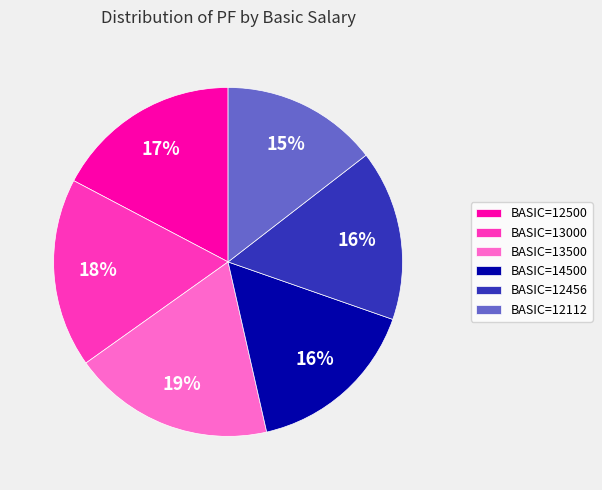

Combined, do BASIC=13500 and BASIC=13000 account for over 50%?

No